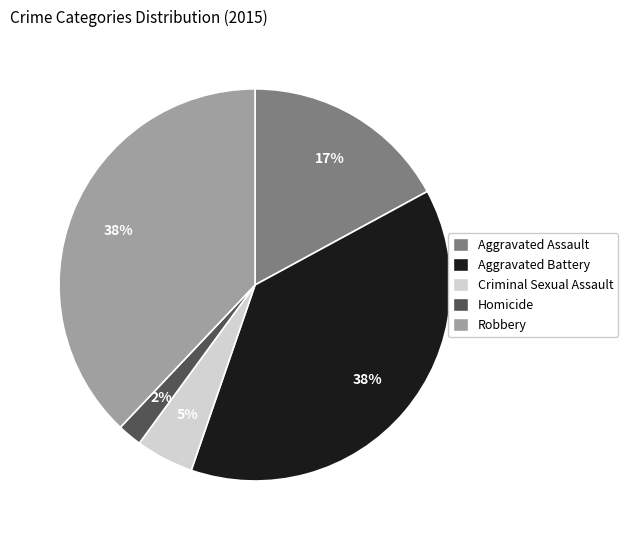

How many slices are in this pie chart?

5